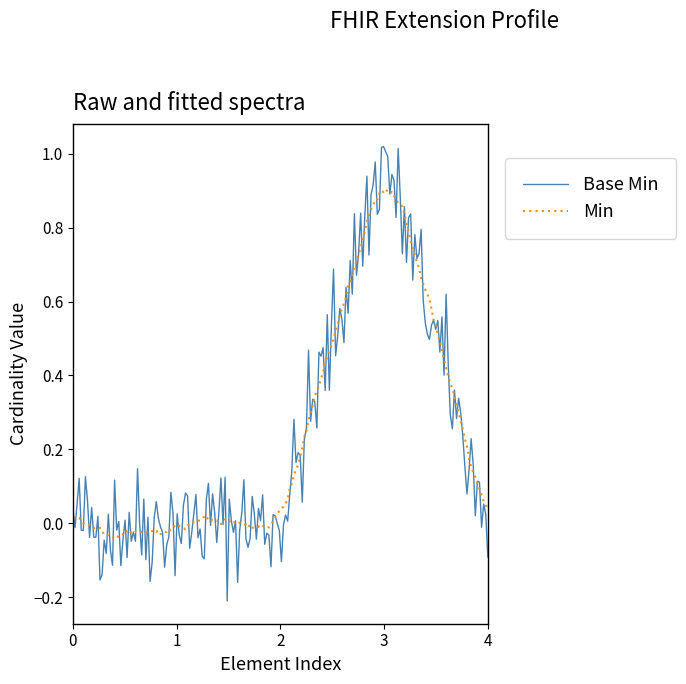

What is the sum of all Min values?

48.9